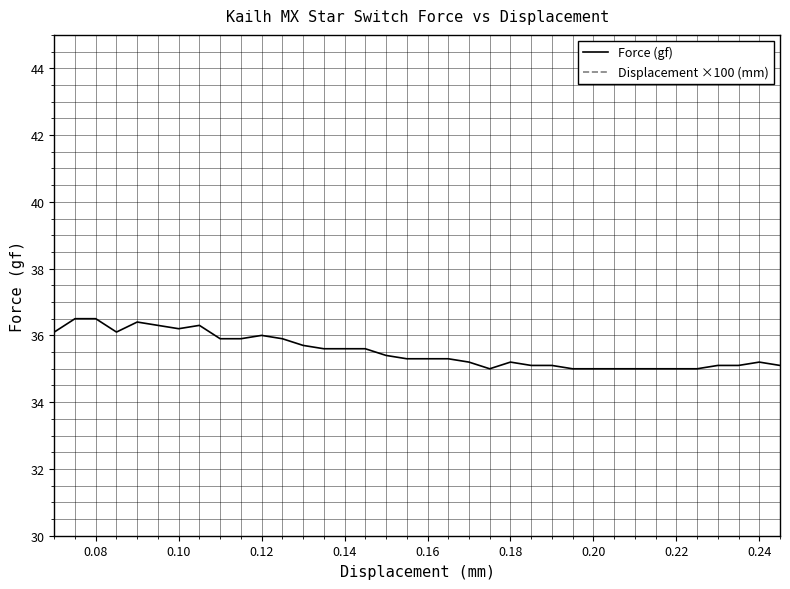

How many lines are shown in the chart?

2